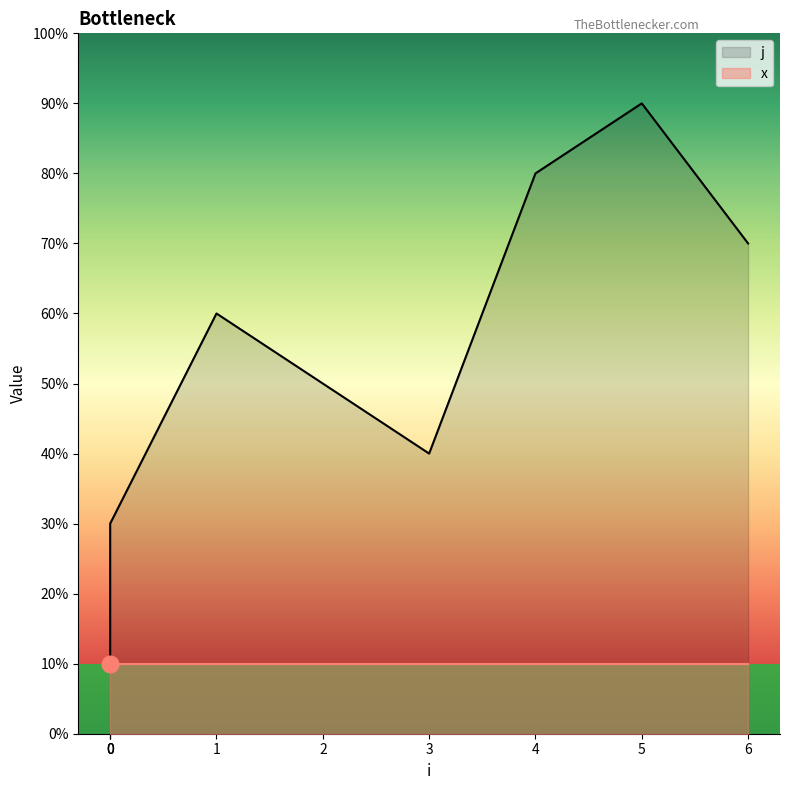

Rank the categories by value from highest to lowest.

5, 4, 6, 1, 2, 3, 0, 0, 0